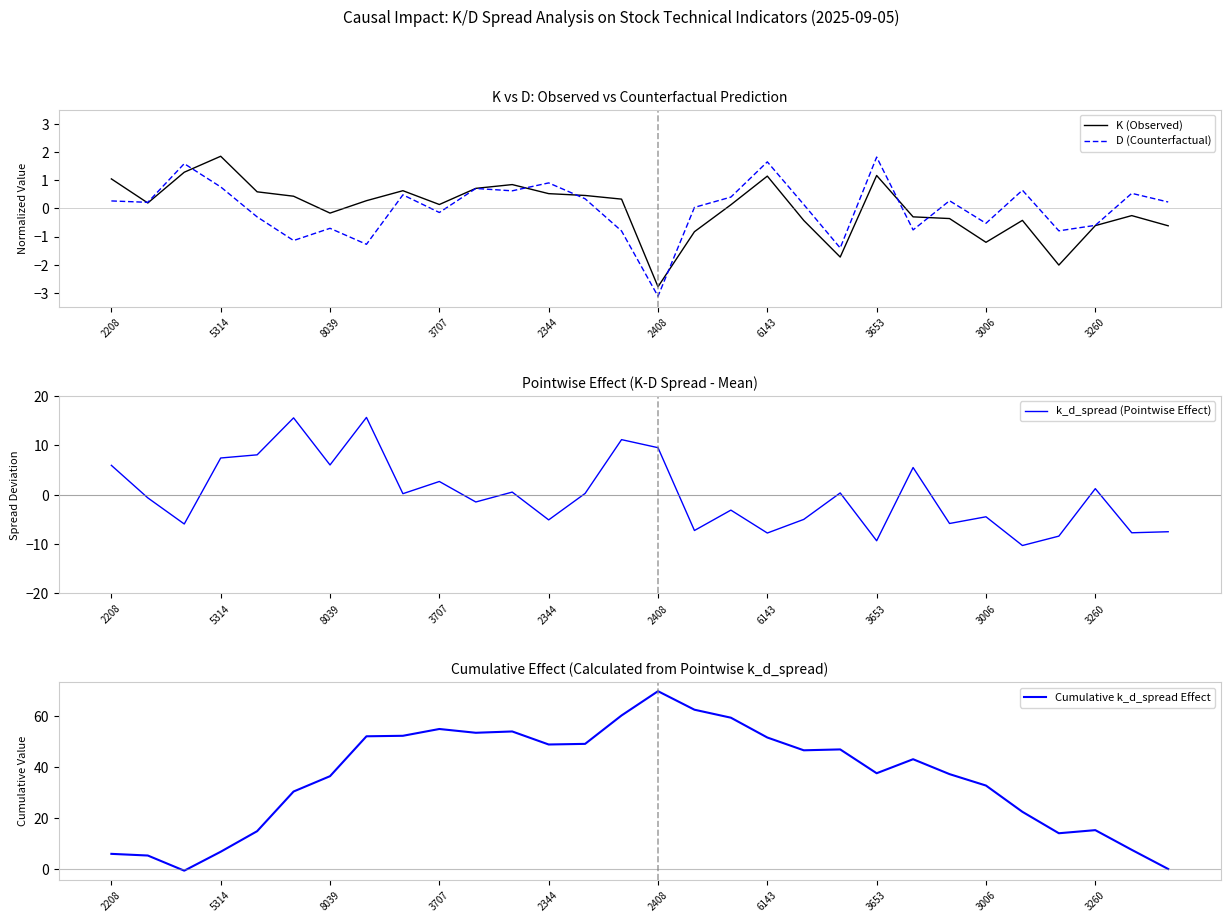

What is the total value across all series at 19?

41.3